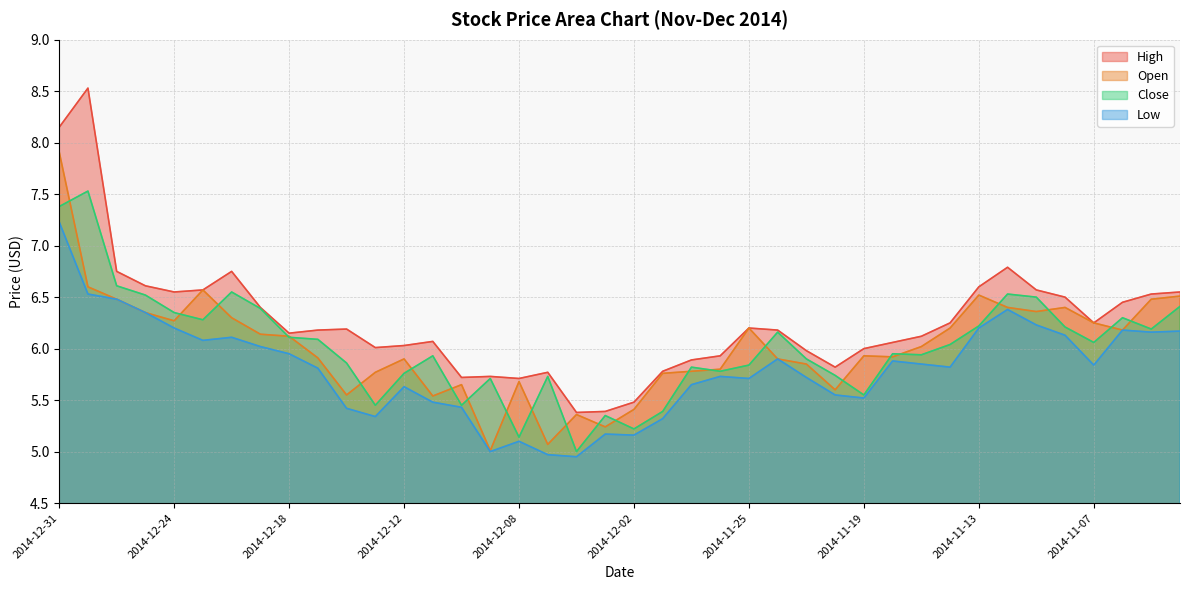

Reading right to left, extract all data points from this chart.

High: 2014-11-04=6.5	2014-11-05=6.5	2014-11-06=6.5	2014-11-07=6.2	2014-11-10=6.5	2014-11-11=6.6	2014-11-12=6.8	2014-11-13=6.6	2014-11-14=6.2	2014-11-17=6.1	2014-11-18=6.1	2014-11-19=6.0	2014-11-20=5.8	2014-11-21=6.0	2014-11-24=6.2	2014-11-25=6.2	2014-11-26=5.9	2014-11-28=5.9	2014-12-01=5.8	2014-12-02=5.5	2014-12-03=5.4	2014-12-04=5.4	2014-12-05=5.8	2014-12-08=5.7	2014-12-09=5.7	2014-12-10=5.7	2014-12-11=6.1	2014-12-12=6.0	2014-12-15=6.0	2014-12-16=6.2	2014-12-17=6.2	2014-12-18=6.2	2014-12-19=6.4	2014-12-22=6.8	2014-12-23=6.6	2014-12-24=6.5	2014-12-26=6.6	2014-12-29=6.8	2014-12-30=8.5	2014-12-31=8.2
Open: 2014-11-04=6.5	2014-11-05=6.5	2014-11-06=6.2	2014-11-07=6.2	2014-11-10=6.4	2014-11-11=6.4	2014-11-12=6.4	2014-11-13=6.5	2014-11-14=6.2	2014-11-17=6.0	2014-11-18=5.9	2014-11-19=5.9	2014-11-20=5.6	2014-11-21=5.8	2014-11-24=5.9	2014-11-25=6.2	2014-11-26=5.8	2014-11-28=5.8	2014-12-01=5.8	2014-12-02=5.4	2014-12-03=5.2	2014-12-04=5.4	2014-12-05=5.1	2014-12-08=5.7	2014-12-09=5.0	2014-12-10=5.7	2014-12-11=5.5	2014-12-12=5.9	2014-12-15=5.8	2014-12-16=5.5	2014-12-17=5.9	2014-12-18=6.1	2014-12-19=6.1	2014-12-22=6.3	2014-12-23=6.6	2014-12-24=6.3	2014-12-26=6.3	2014-12-29=6.5	2014-12-30=6.6	2014-12-31=7.9
Close: 2014-11-04=6.4	2014-11-05=6.2	2014-11-06=6.3	2014-11-07=6.1	2014-11-10=6.2	2014-11-11=6.5	2014-11-12=6.5	2014-11-13=6.2	2014-11-14=6.0	2014-11-17=5.9	2014-11-18=6.0	2014-11-19=5.5	2014-11-20=5.7	2014-11-21=5.9	2014-11-24=6.2	2014-11-25=5.8	2014-11-26=5.8	2014-11-28=5.8	2014-12-01=5.4	2014-12-02=5.2	2014-12-03=5.3	2014-12-04=5.0	2014-12-05=5.7	2014-12-08=5.1	2014-12-09=5.7	2014-12-10=5.5	2014-12-11=5.9	2014-12-12=5.8	2014-12-15=5.5	2014-12-16=5.9	2014-12-17=6.1	2014-12-18=6.1	2014-12-19=6.4	2014-12-22=6.5	2014-12-23=6.3	2014-12-24=6.3	2014-12-26=6.5	2014-12-29=6.6	2014-12-30=7.5	2014-12-31=7.4
Low: 2014-11-04=6.2	2014-11-05=6.2	2014-11-06=6.2	2014-11-07=5.8	2014-11-10=6.1	2014-11-11=6.2	2014-11-12=6.4	2014-11-13=6.2	2014-11-14=5.8	2014-11-17=5.8	2014-11-18=5.9	2014-11-19=5.5	2014-11-20=5.5	2014-11-21=5.7	2014-11-24=5.9	2014-11-25=5.7	2014-11-26=5.7	2014-11-28=5.7	2014-12-01=5.3	2014-12-02=5.2	2014-12-03=5.2	2014-12-04=5.0	2014-12-05=5.0	2014-12-08=5.1	2014-12-09=5.0	2014-12-10=5.4	2014-12-11=5.5	2014-12-12=5.6	2014-12-15=5.3	2014-12-16=5.4	2014-12-17=5.8	2014-12-18=6.0	2014-12-19=6.0	2014-12-22=6.1	2014-12-23=6.1	2014-12-24=6.2	2014-12-26=6.3	2014-12-29=6.5	2014-12-30=6.5	2014-12-31=7.2